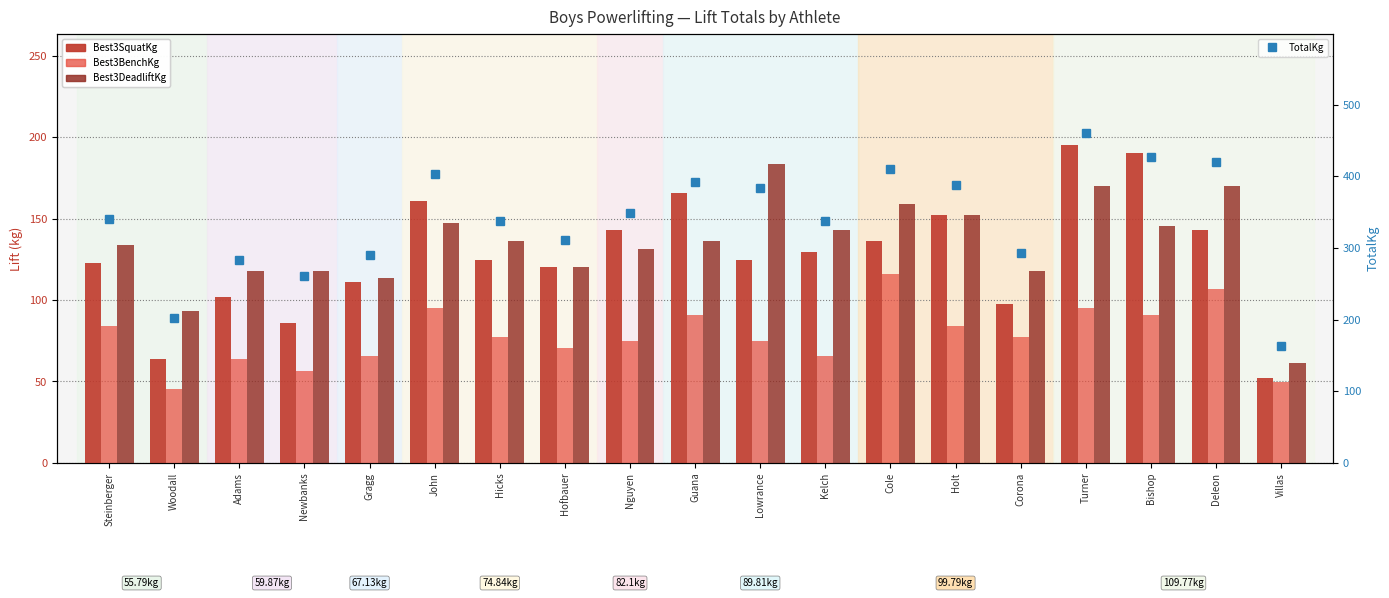

What is the minimum value shown in the chart?

45.4